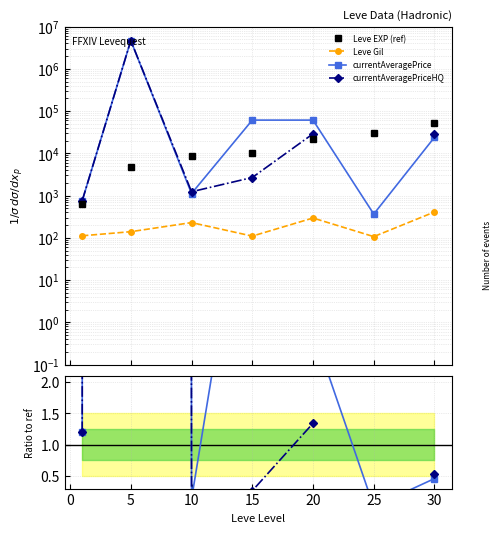

In Leve Gil, how many points are lower than both neighbors (excluding endpoints)?

2